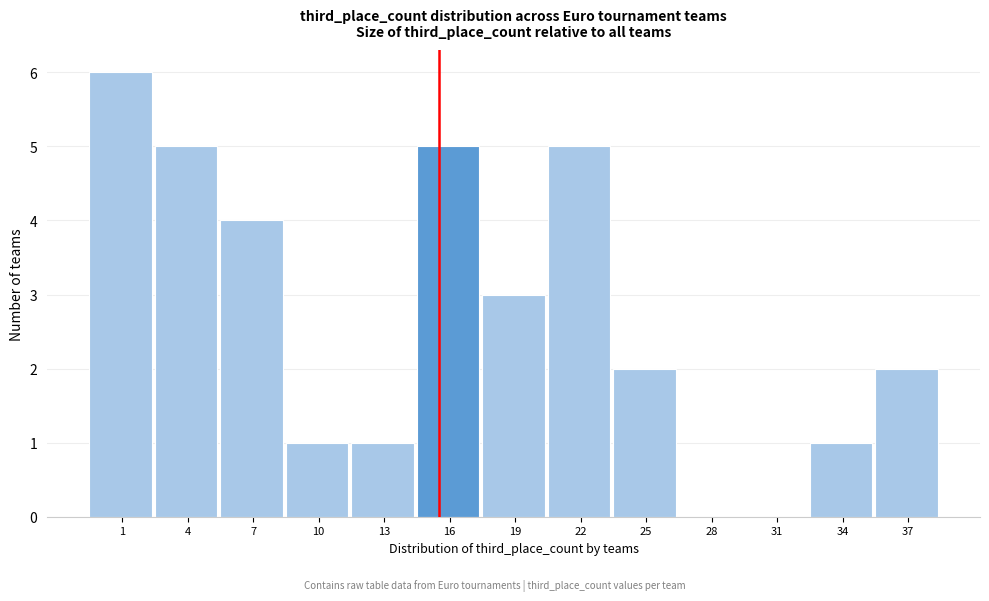

Reading right to left, list all the values displayed in this chart.

37=2	34=1	31=0	28=0	25=2	22=5	19=3	16=5	13=1	10=1	7=4	4=5	1=6